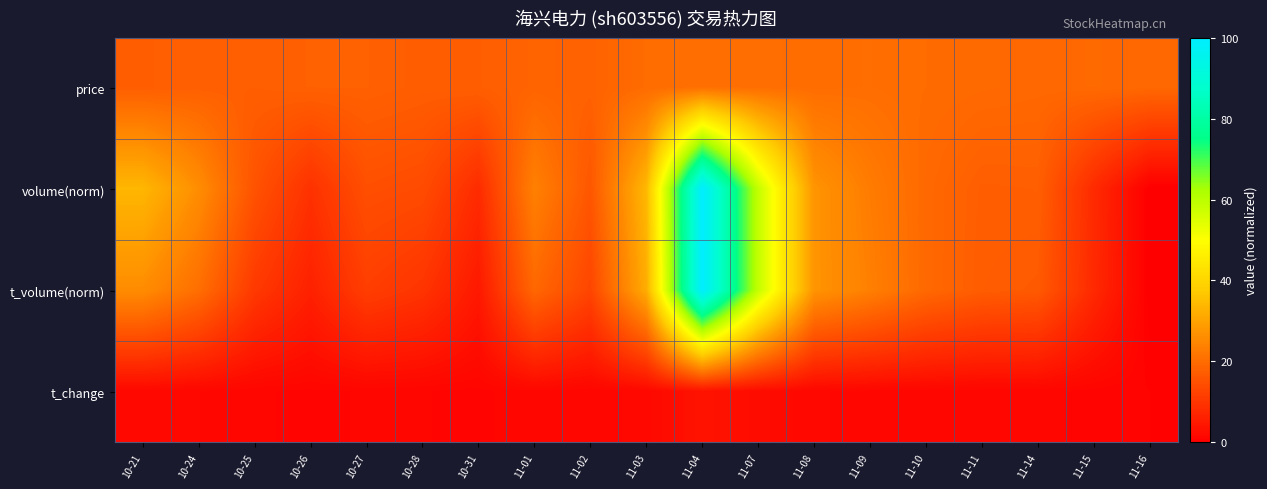

Which series has the largest range (max minus min)?

volume(norm)